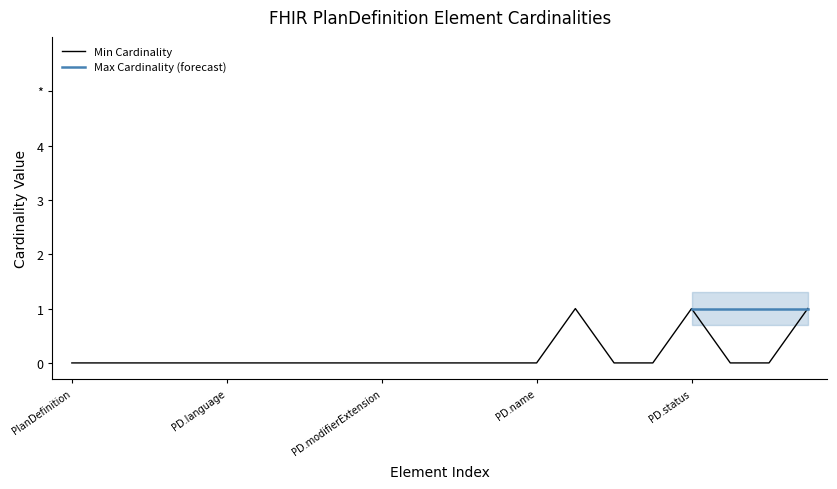

What is the difference between the maximum and minimum values?

1